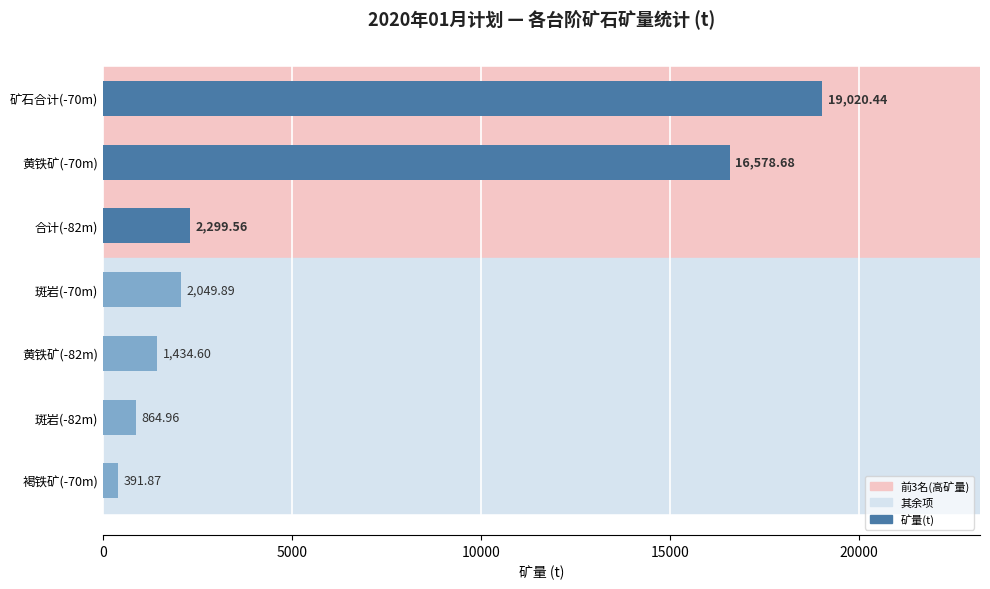

Which has a higher value, 褐铁矿(-70m) or 黄铁矿(-82m)?

黄铁矿(-82m)